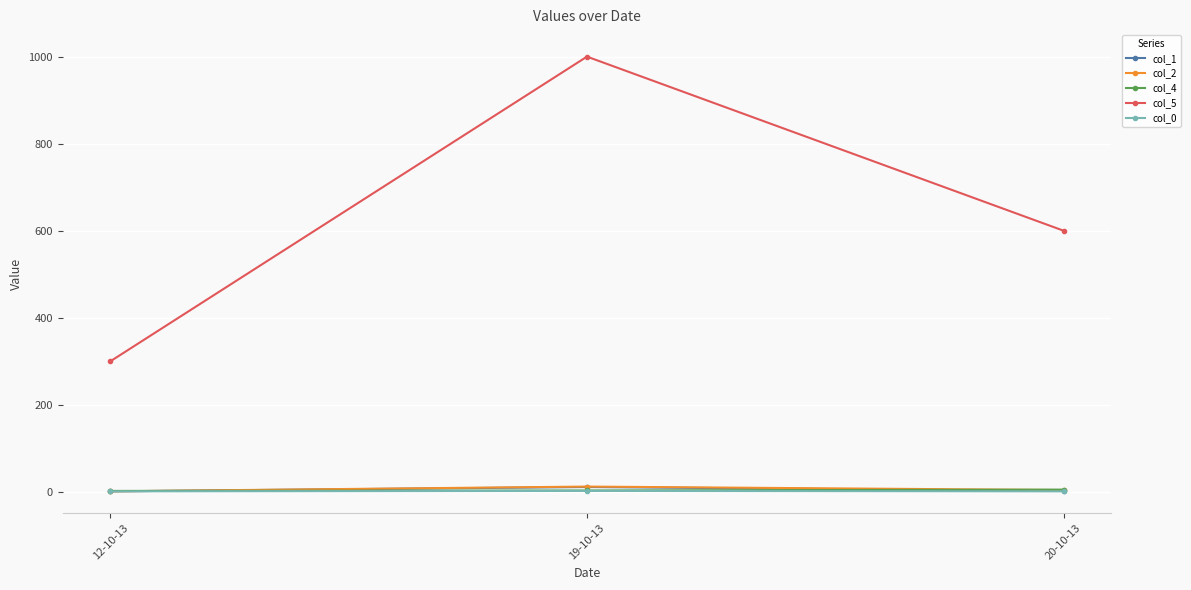

What is the greatest value displayed?

1000